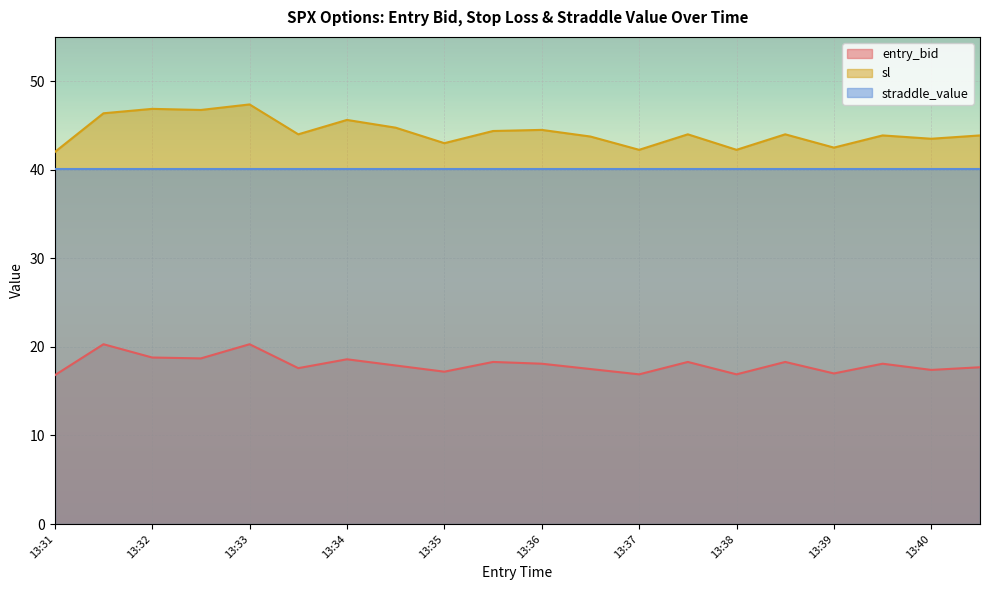

True or false: sl and entry_bid intersect in this chart.

False